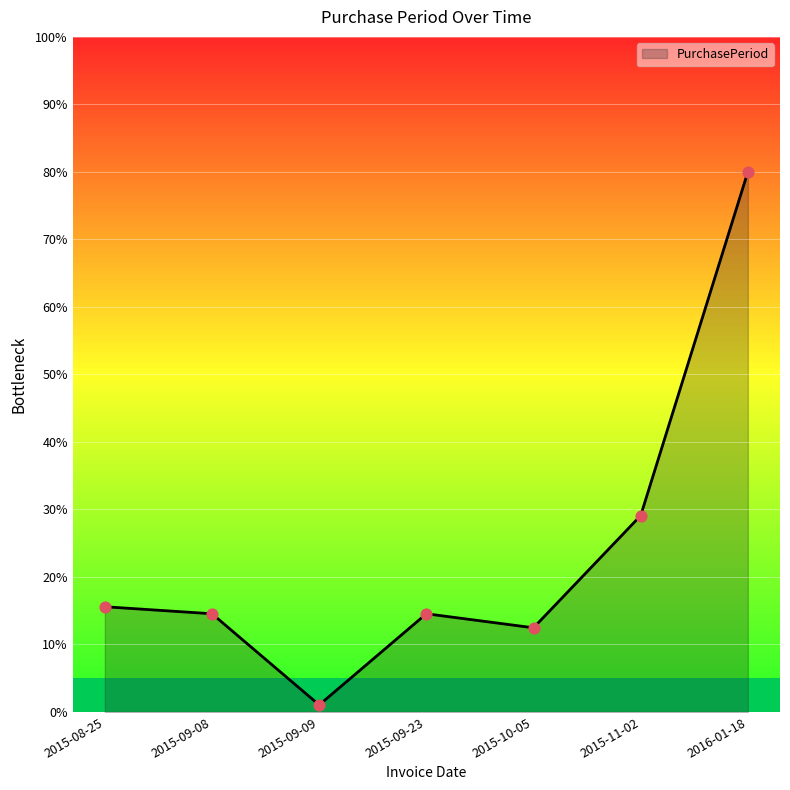

Approximately how many times larger is the value at 2015-11-02 compared to 2015-10-05?

2.3